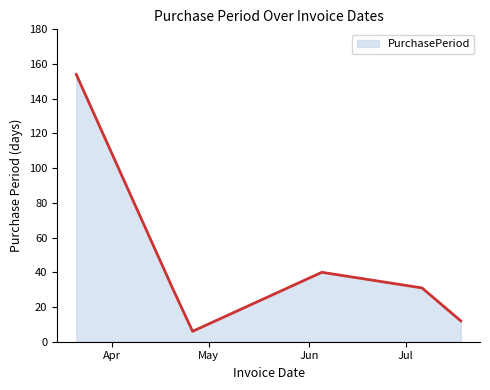

Count the number of categories in the chart.

6